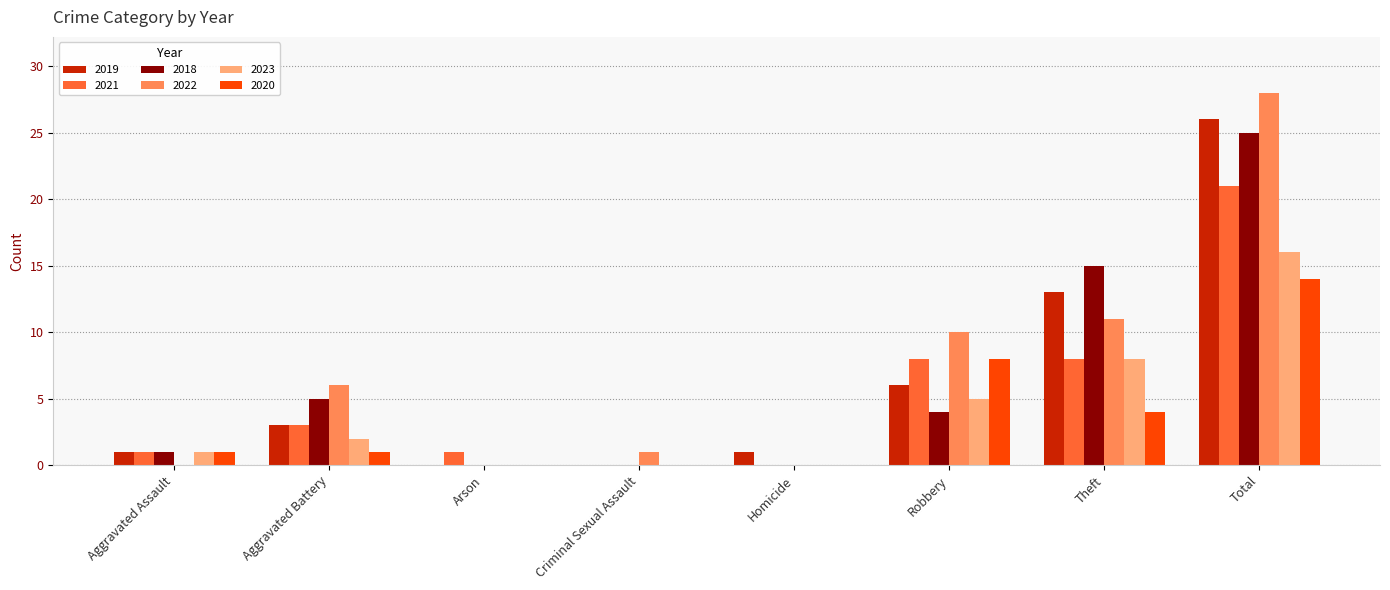

What is the sum of all 2018 values?

50